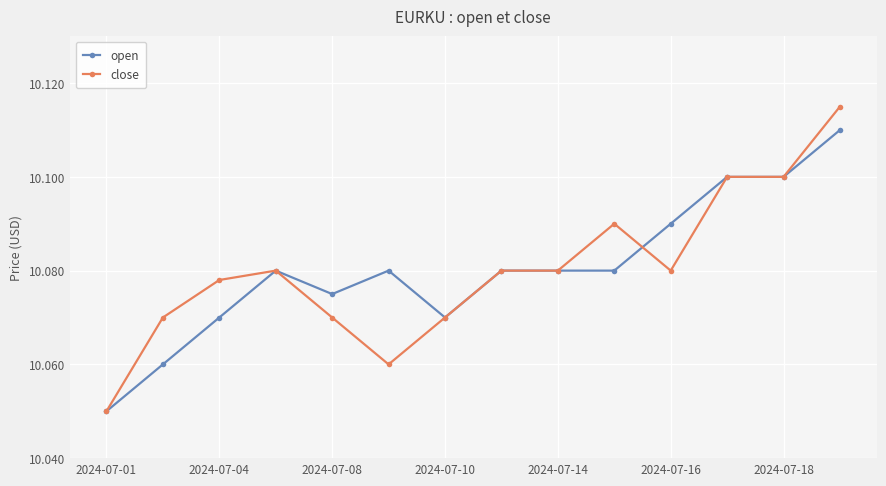

True or false: close has more than 0 points higher than both neighbors.

True